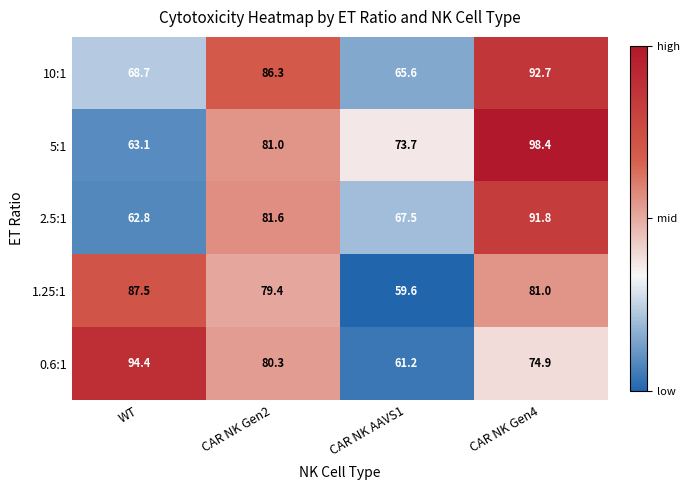

What is the approximate value of 1.25:1 at CAR NK Gen2?

79.4